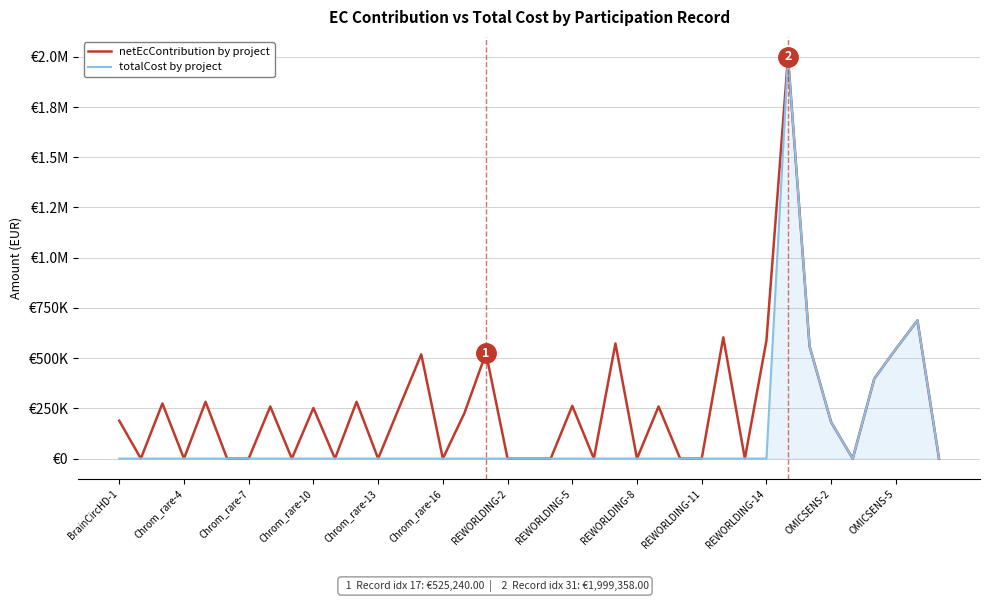

What are all the series names shown in the legend?

netEcContribution by project, totalCost by project